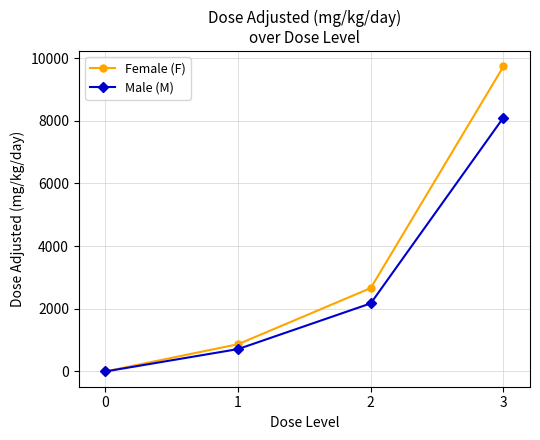

How many positive values does the Female (F) series have?

3